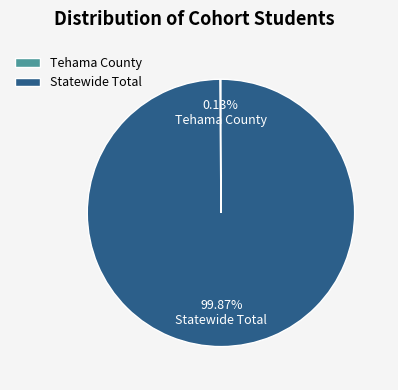

Is there a majority slice in this chart?

Yes